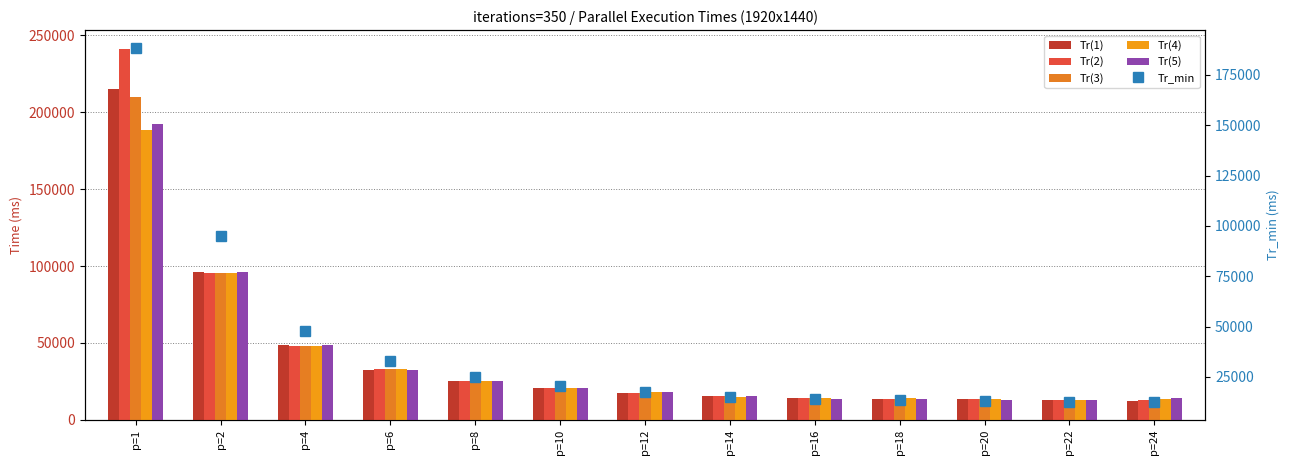

Which category has the lowest value in the Tr(5) series?

p=22